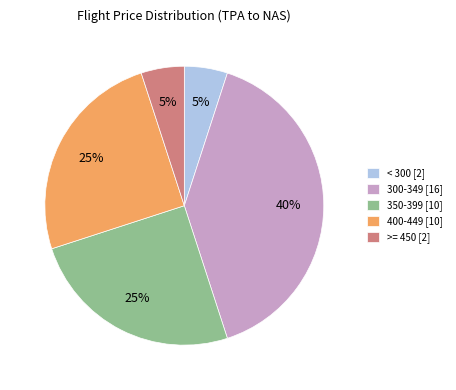

Is the sum of 400-449 [10] and < 300 [2] greater than half?

No